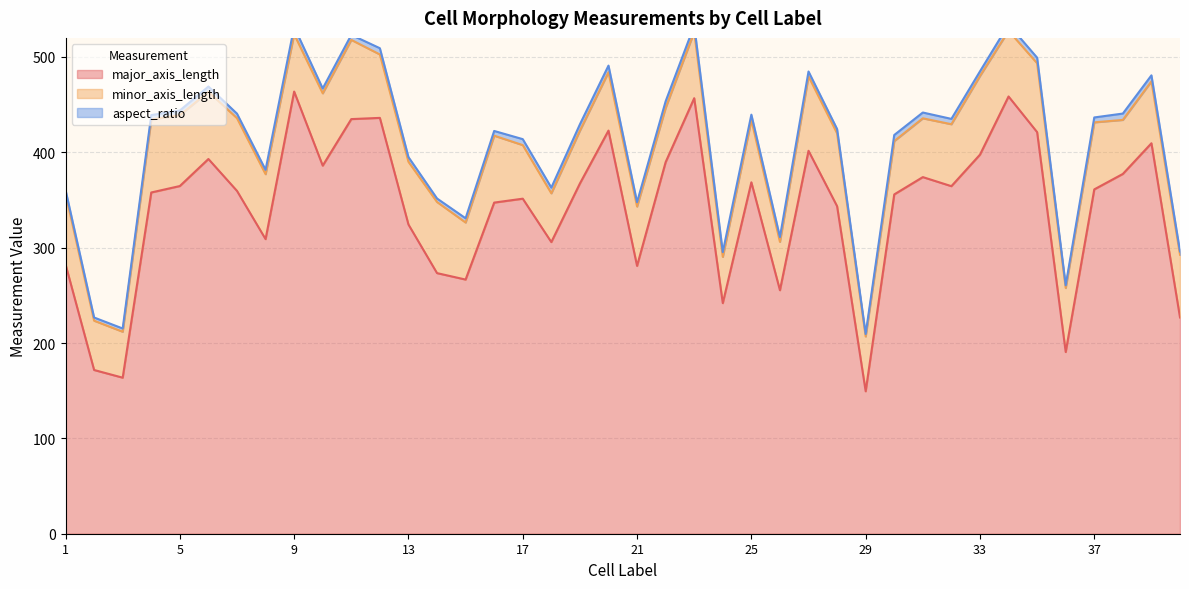

The value of major_axis_length at 28 is 72.8. True or false?

False